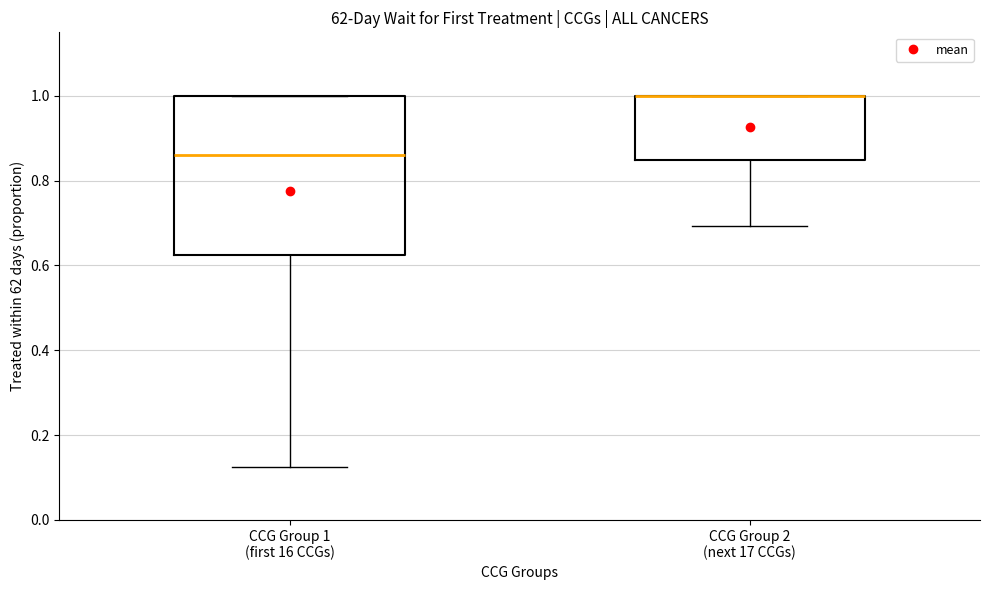

Reading left to right, read every box against the y-axis: the position of its median line, the range the box covers, and the ends of its whiskers. The values are not printed on the chart, so give them approximately, as read against the axis.

CCG Group 1 (first 16 CCGs): median 0.86, box 0.62 to 1.00, whiskers 0.12 to 1.00
CCG Group 2 (next 17 CCGs): median 1.00 (drawn on the box's upper edge), box 0.86 to 1.00, whiskers 0.70 to 1.00